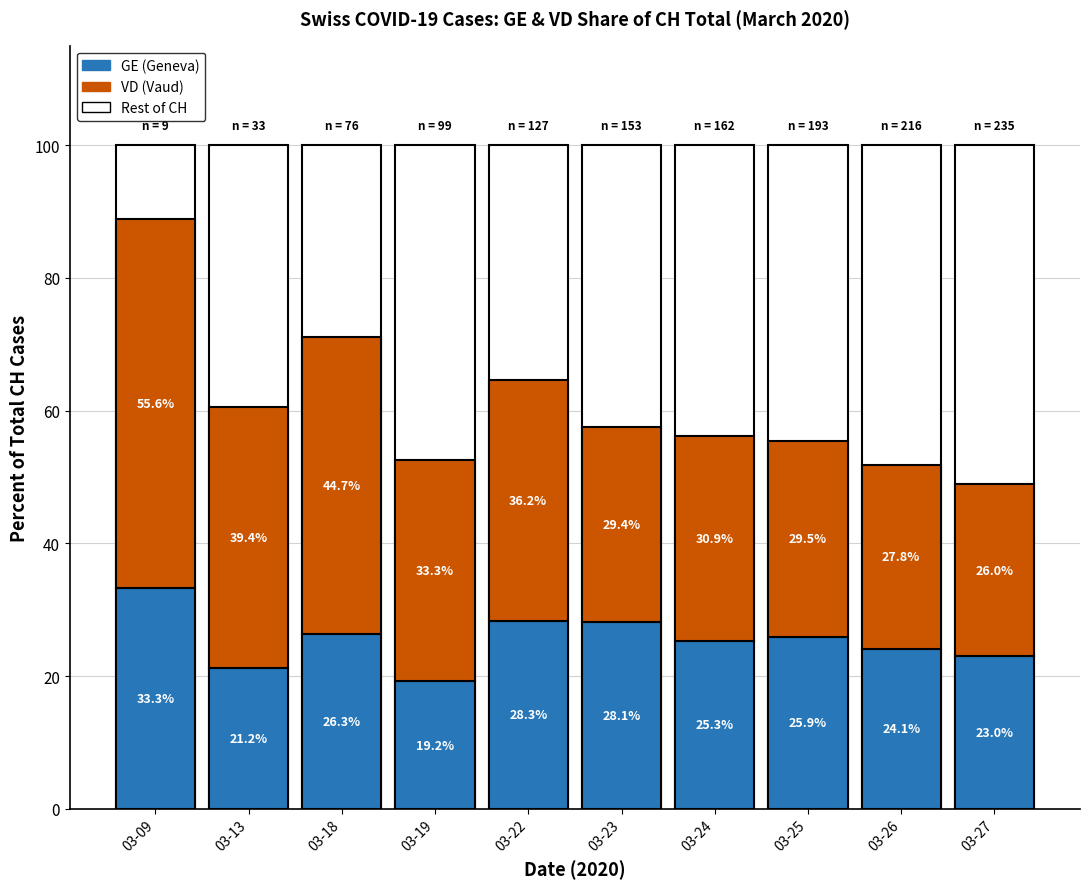

Which has a higher value, 03-26 or 03-24?

03-24